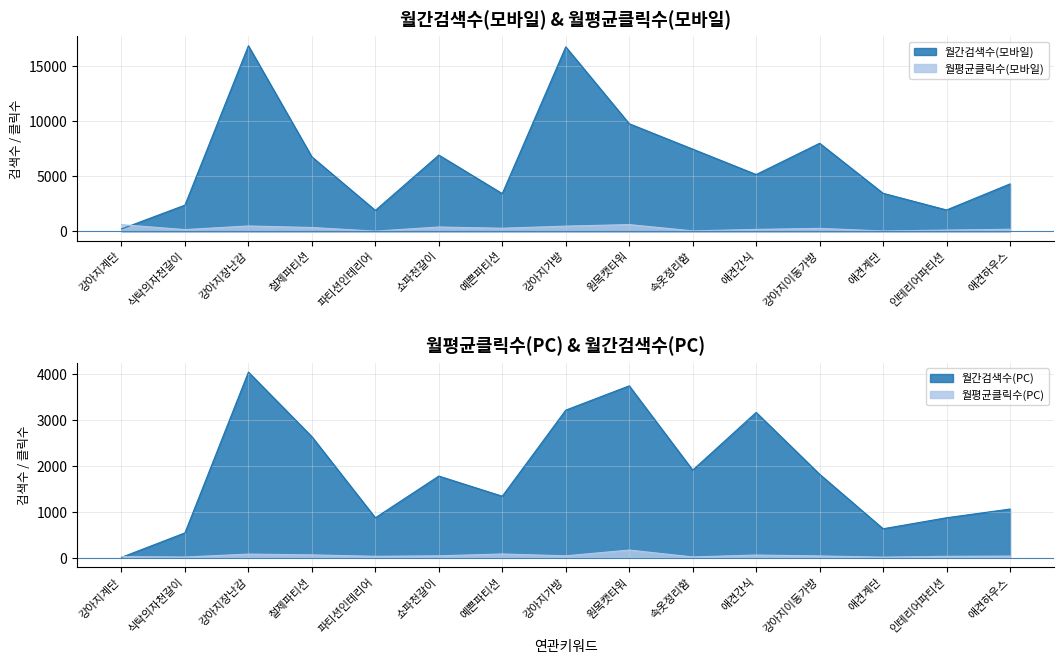

What is the sum of all 월평균클릭수(PC) values?

701.7